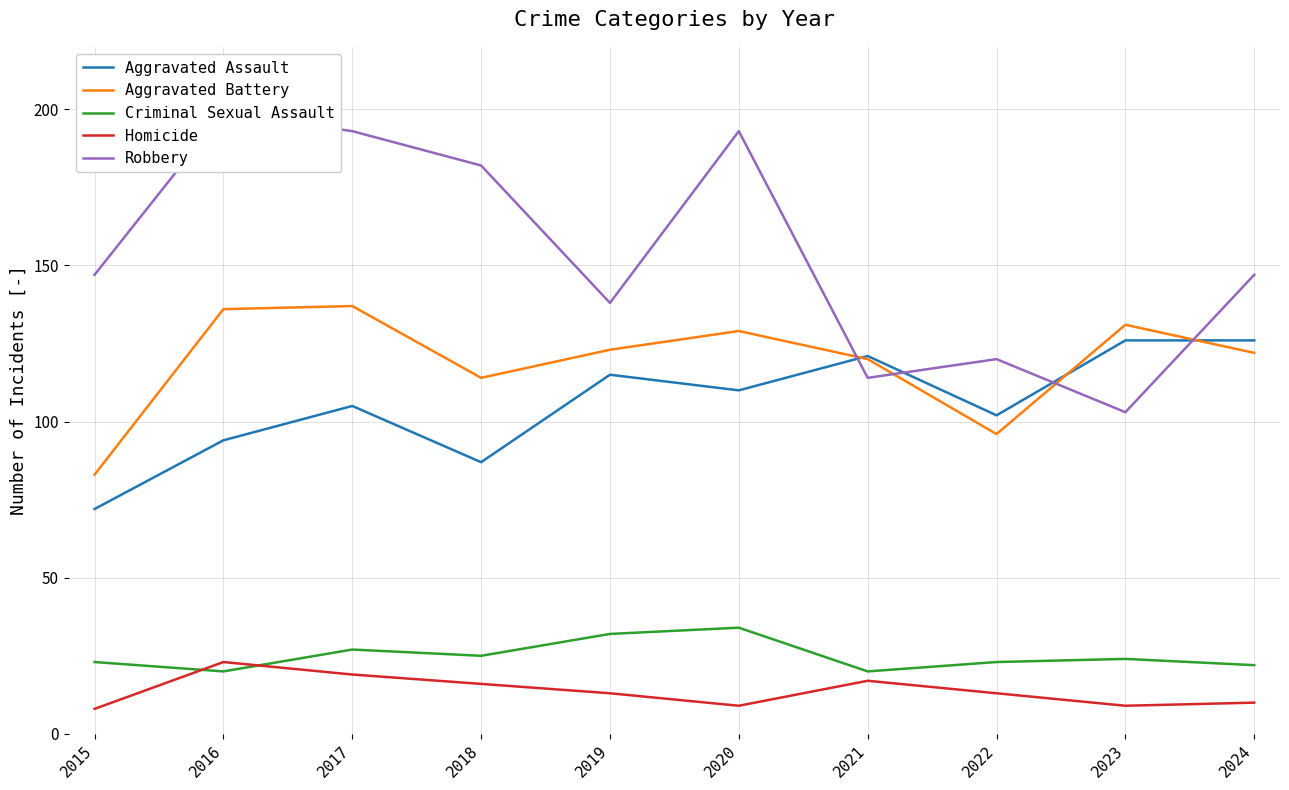

True or false: Homicide and Aggravated Assault intersect in this chart.

False